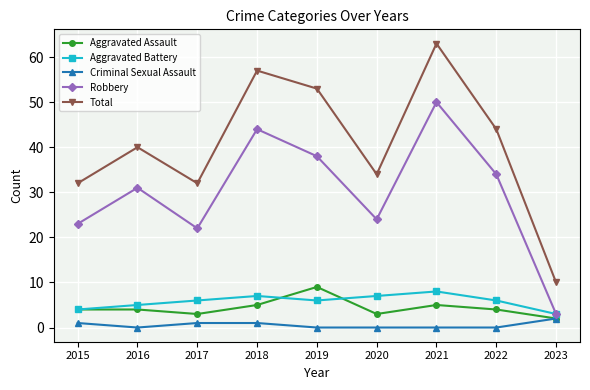

Count the number of data series in this chart.

5